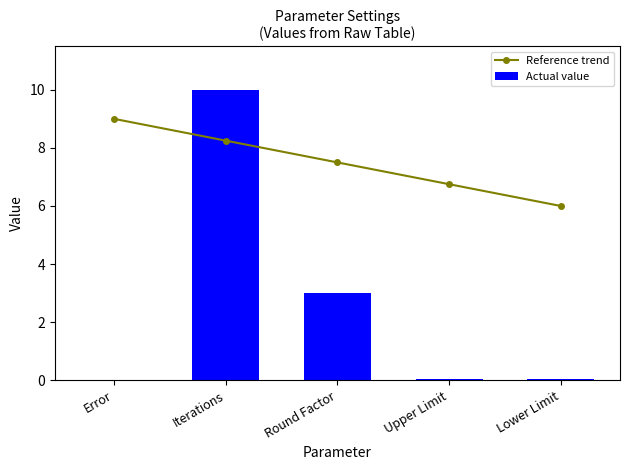

At which category is the sum across all series the highest?

Iterations